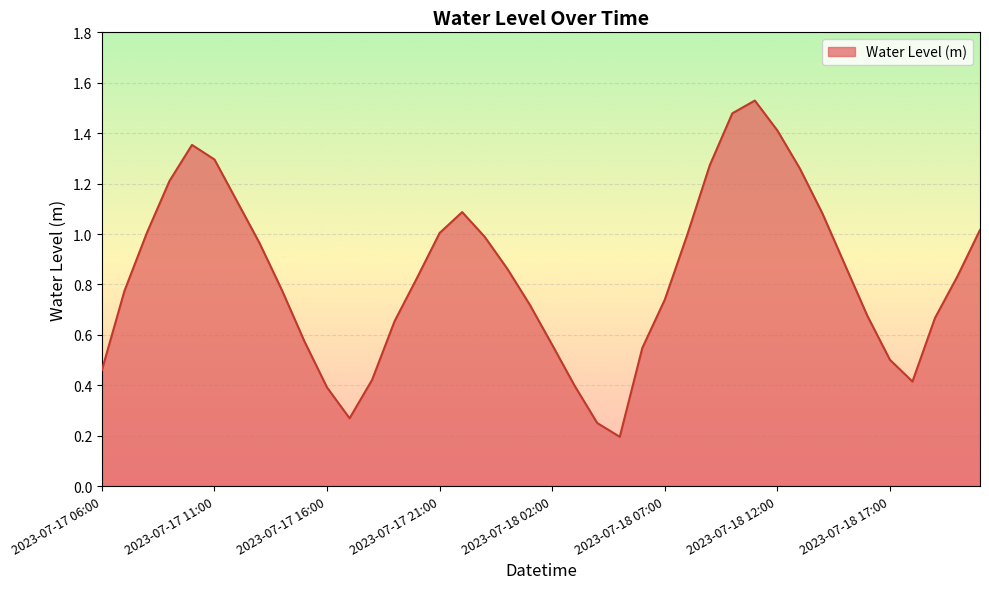

Does the chart have visible grid lines?

Yes